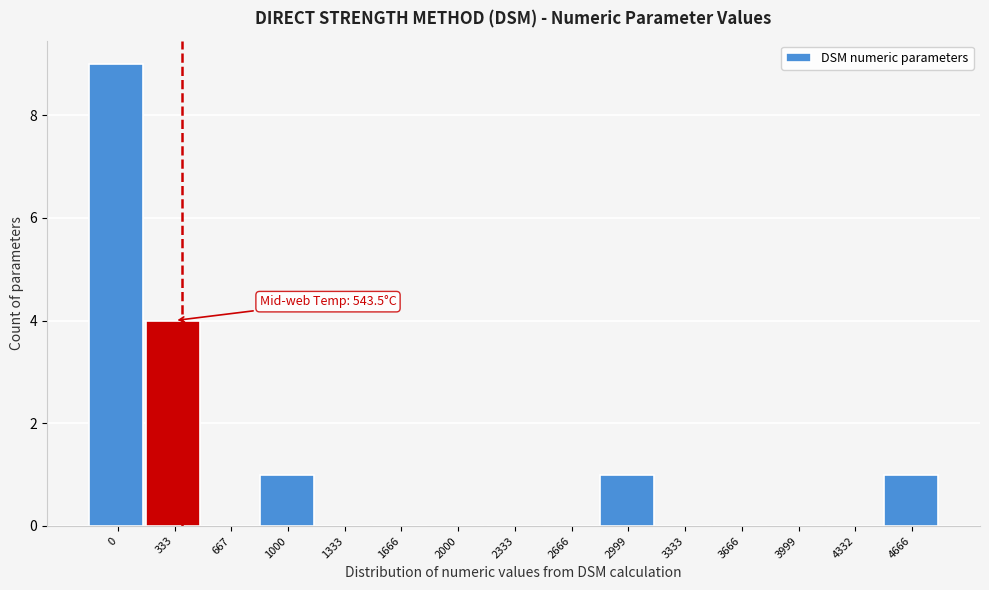

Reading left to right, what are all the values shown in this chart?

0=9	333=4	667=0	1000=1	1333=0	1666=0	2000=0	2333=0	2666=0	2999=1	3333=0	3666=0	3999=0	4332=0	4666=1